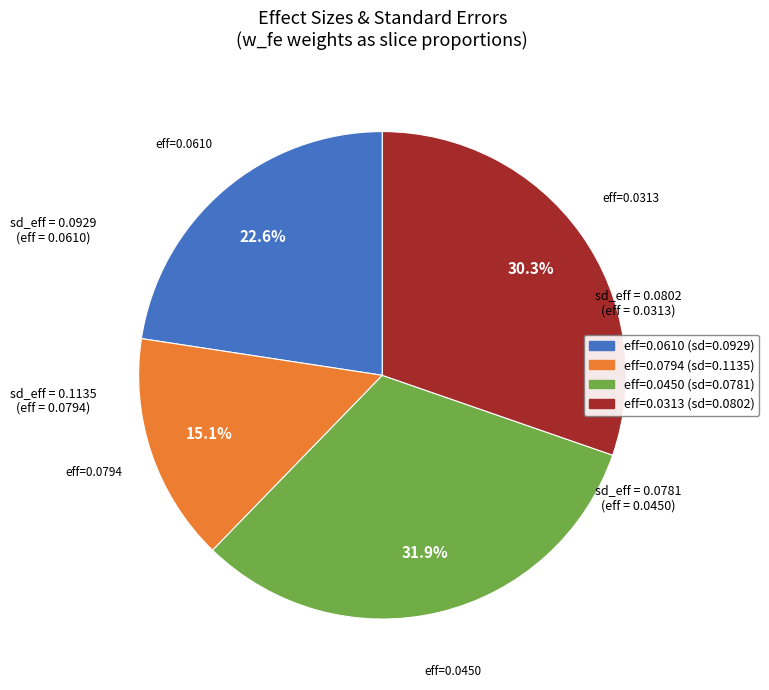

Is there any slice that represents more than half of the pie?

No